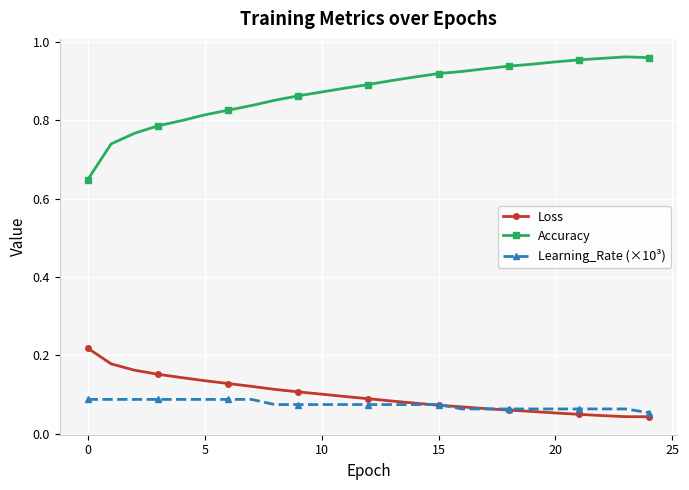

Which series has the largest total across all categories?

Accuracy